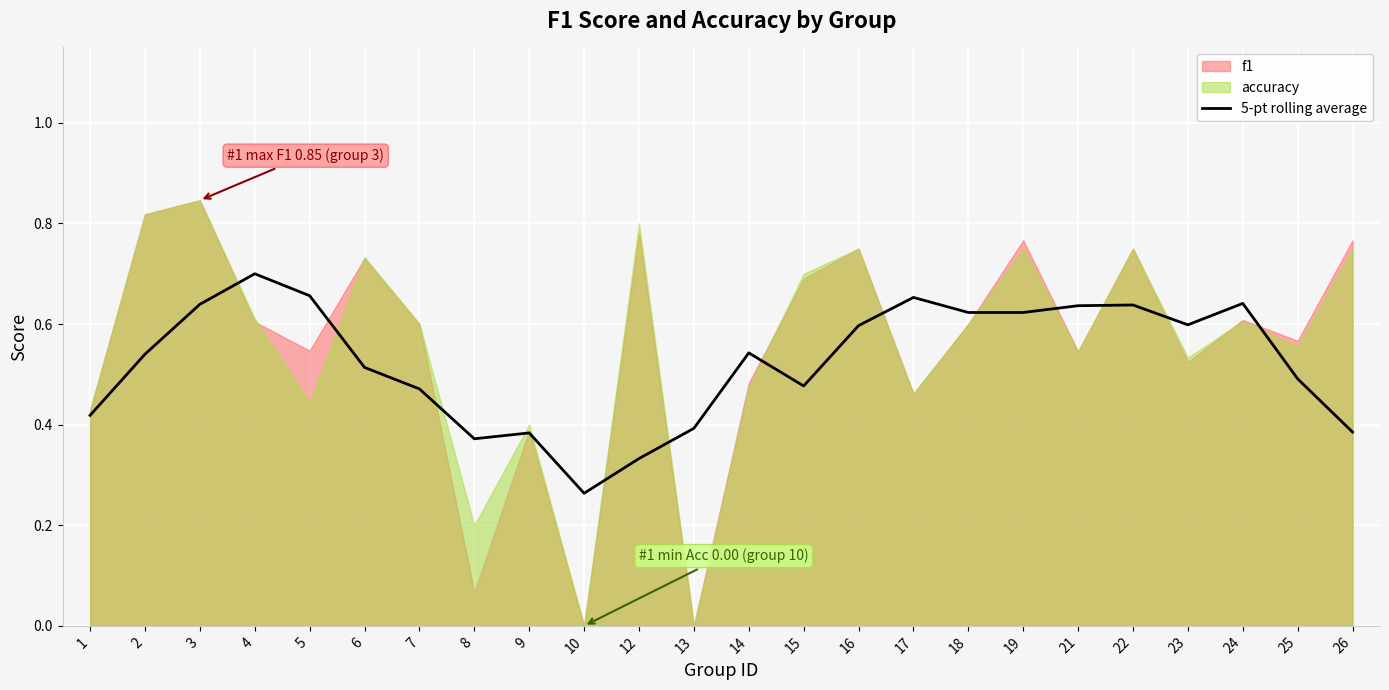

How many values are between 0 and 1?

24